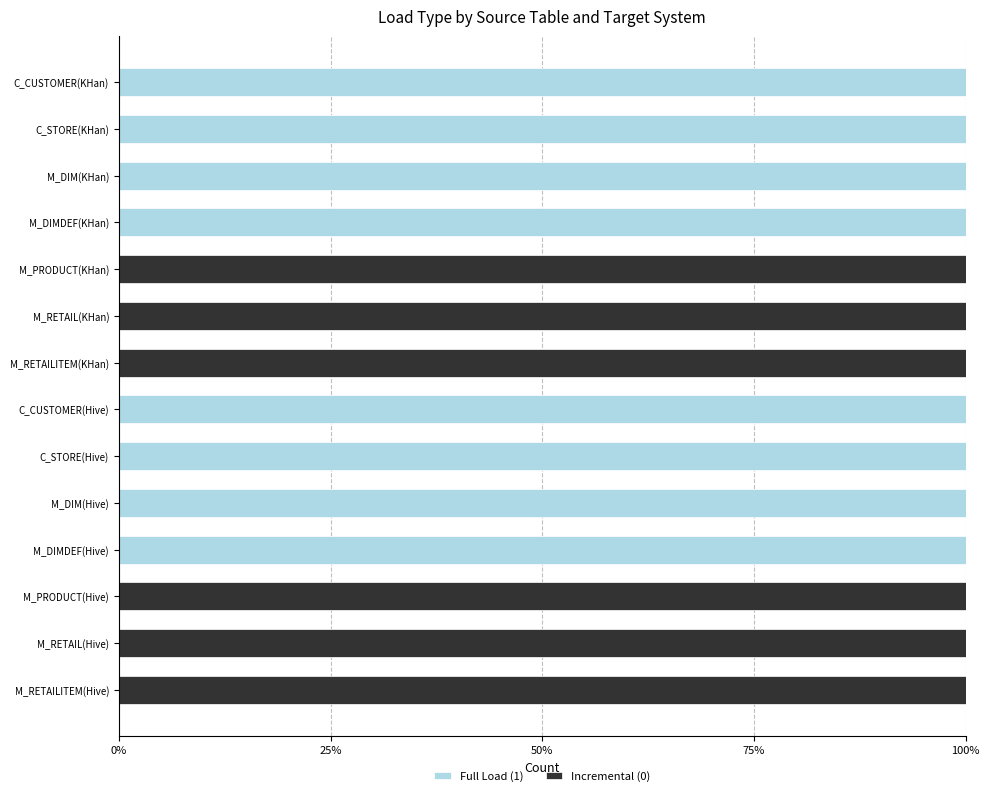

What are all the series names shown in the legend?

Full Load (1), Incremental (0)